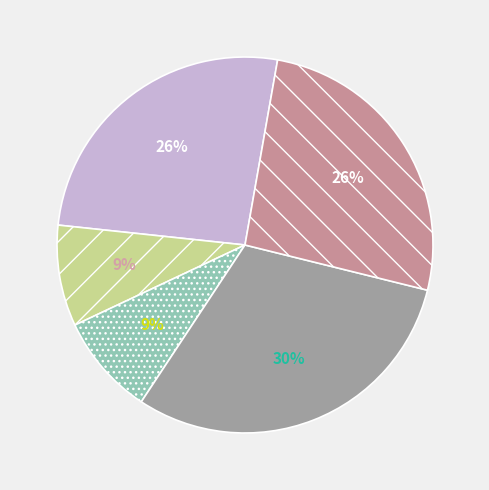

To the nearest percent, what is the average slice percentage?

20%